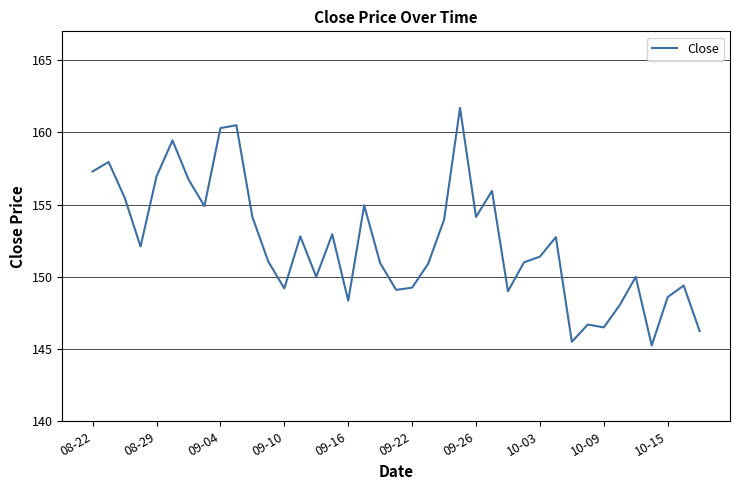

What is the maximum value shown in the chart?

161.7